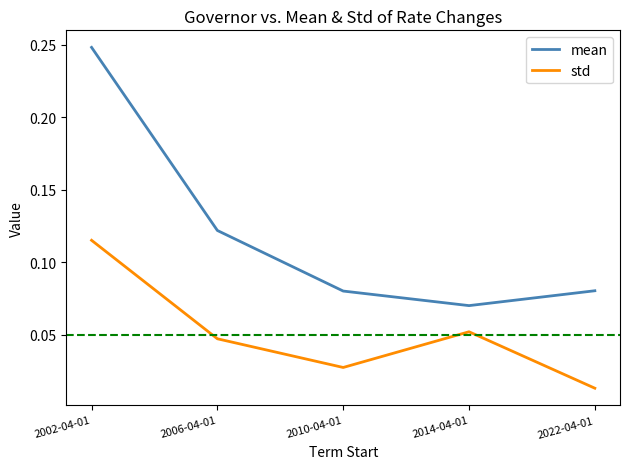

Between 2014-04-01 and 2022-04-01, which series saw the biggest shift?

std